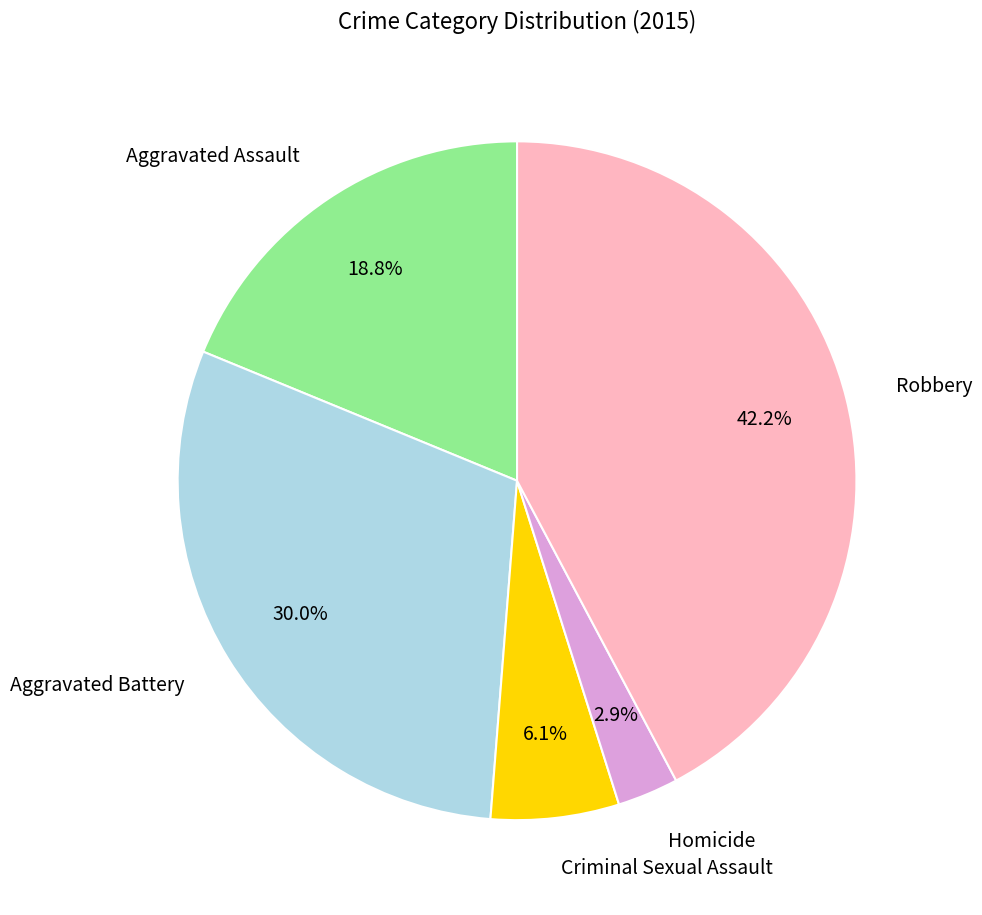

To the nearest percent, what is the combined percentage of Homicide and Aggravated Assault?

22%